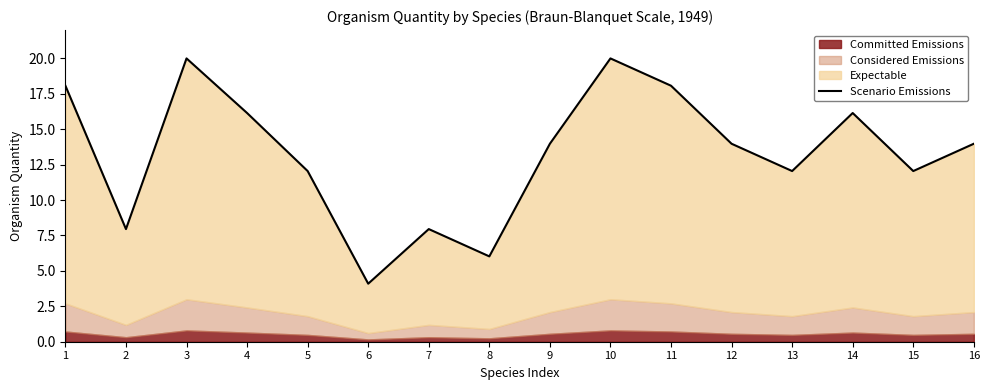

True or false: there are more than 2 points higher than both neighbors.

True